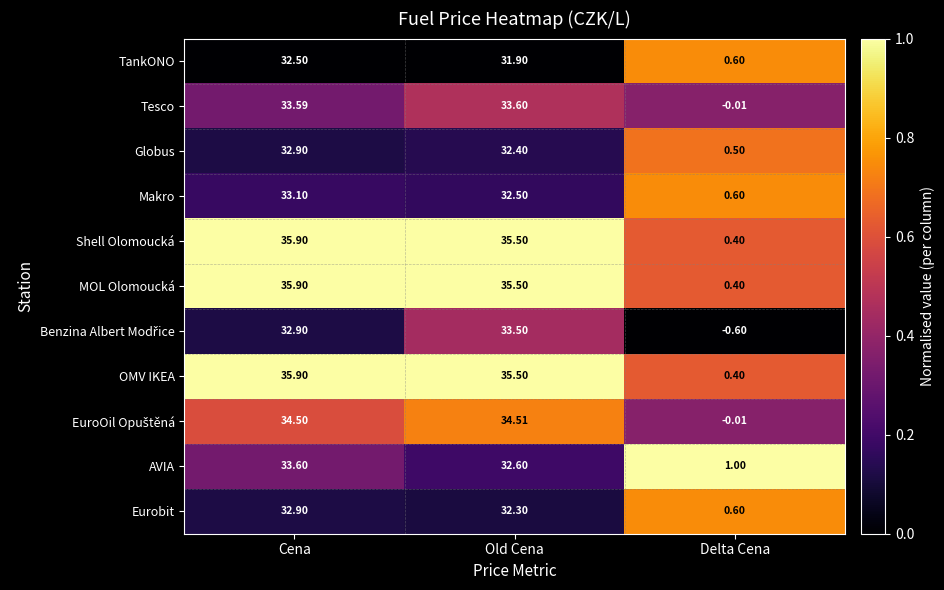

At which label is Eurobit closest to 16?

Delta Cena